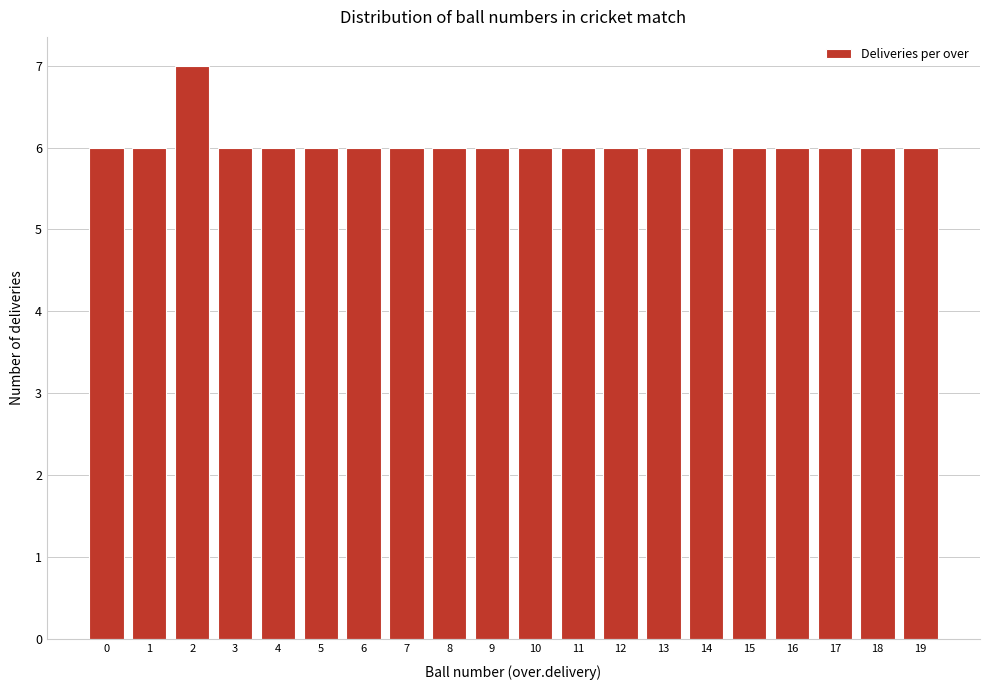

Reading left to right, what are all the values shown in this chart?

0=6	1=6	2=7	3=6	4=6	5=6	6=6	7=6	8=6	9=6	10=6	11=6	12=6	13=6	14=6	15=6	16=6	17=6	18=6	19=6